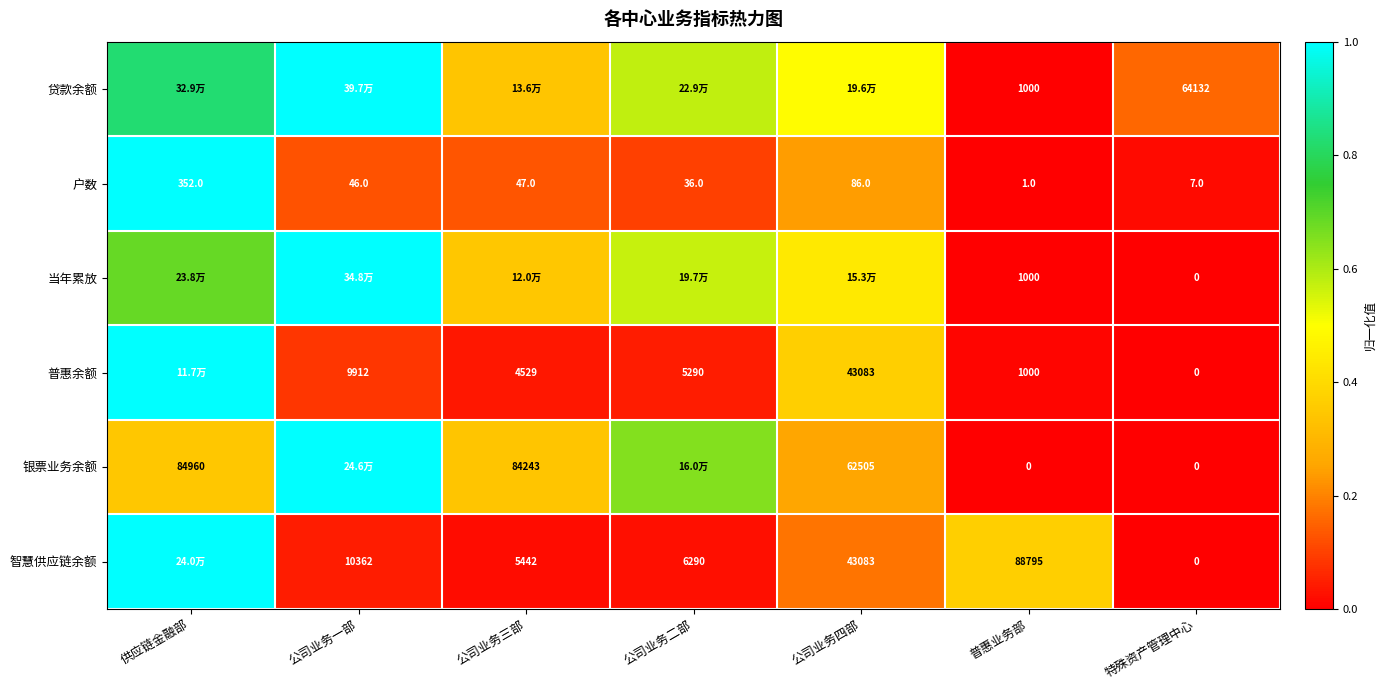

Where is 户数 nearest to the value 176?

公司业务四部